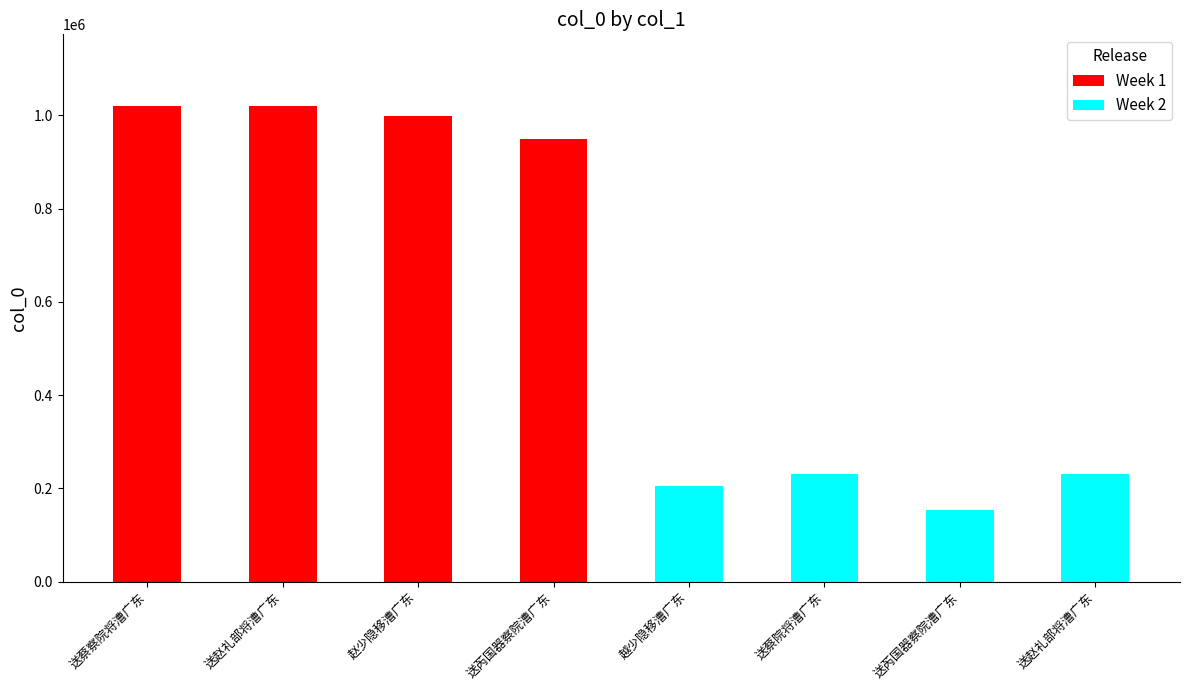

How many bars are there in total?

8